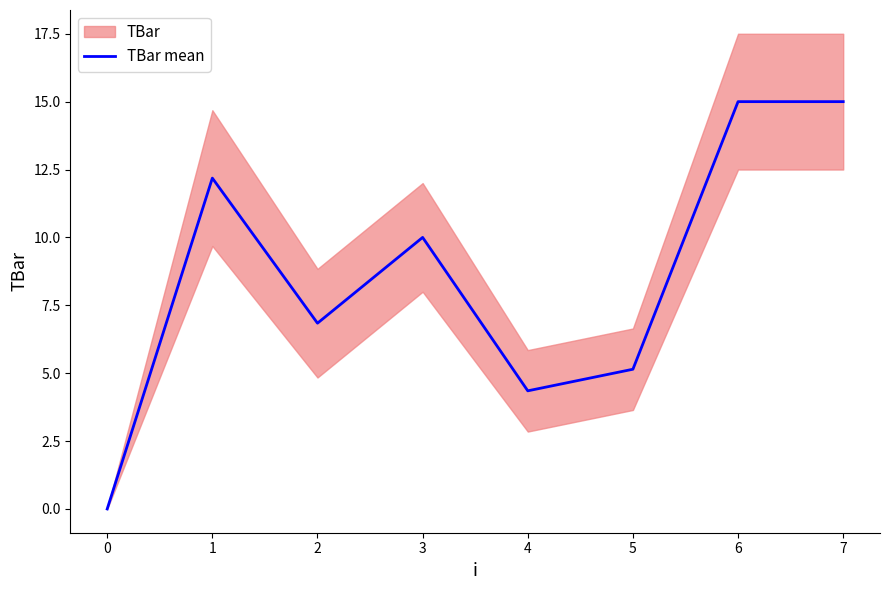

The value of TBar mean at 1 is 3.6. True or false?

False